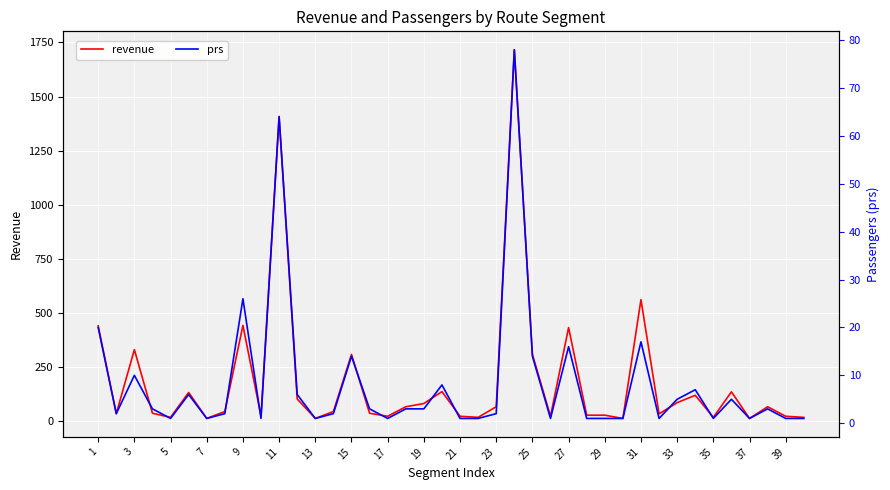

Reading right to left, list all the values displayed in this chart.

revenue: 17	22	66	12	135	17	119	85	33	561	12	27	27	432	22	308	1716	66	17	22	136	81	66	22	36	308	44	12	102	1408	22	442	44	12	132	17	36	330	34	440
prs: 1	1	3	1	5	1	7	5	1	17	1	1	1	16	1	14	78	2	1	1	8	3	3	1	3	14	2	1	6	64	1	26	2	1	6	1	3	10	2	20